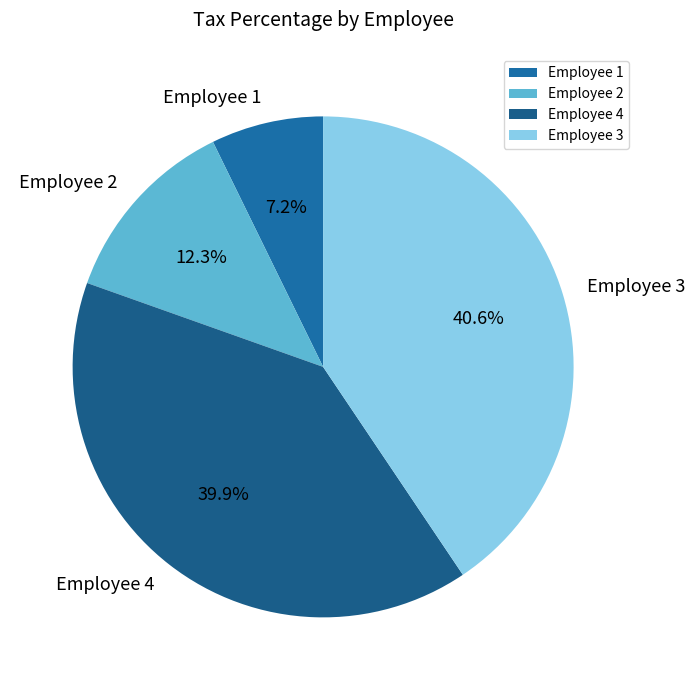

Between Employee 2 and Employee 3, which is larger?

Employee 3